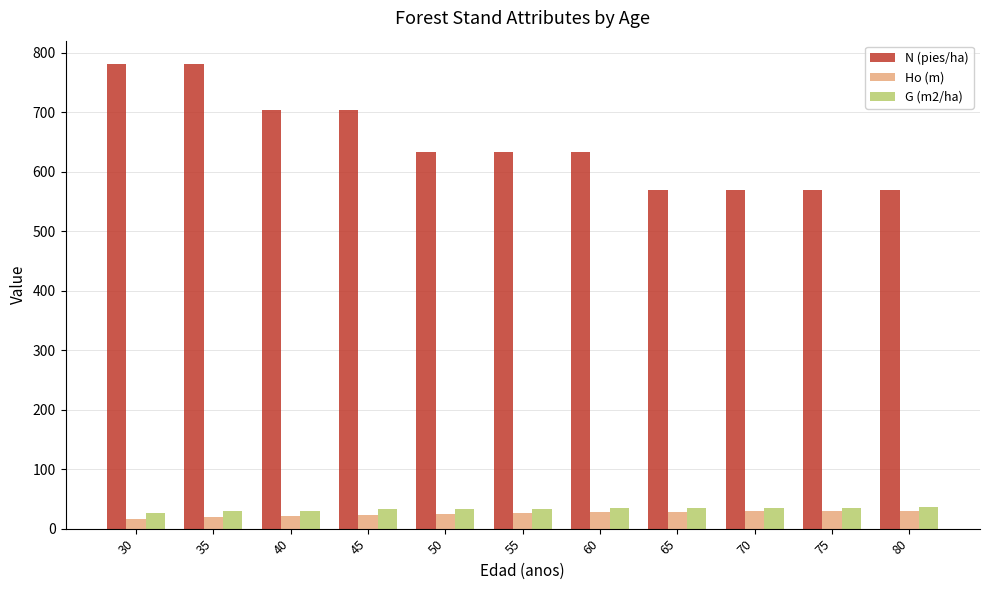

The value of Ho (m) at 60 is 27.6. True or false?

True